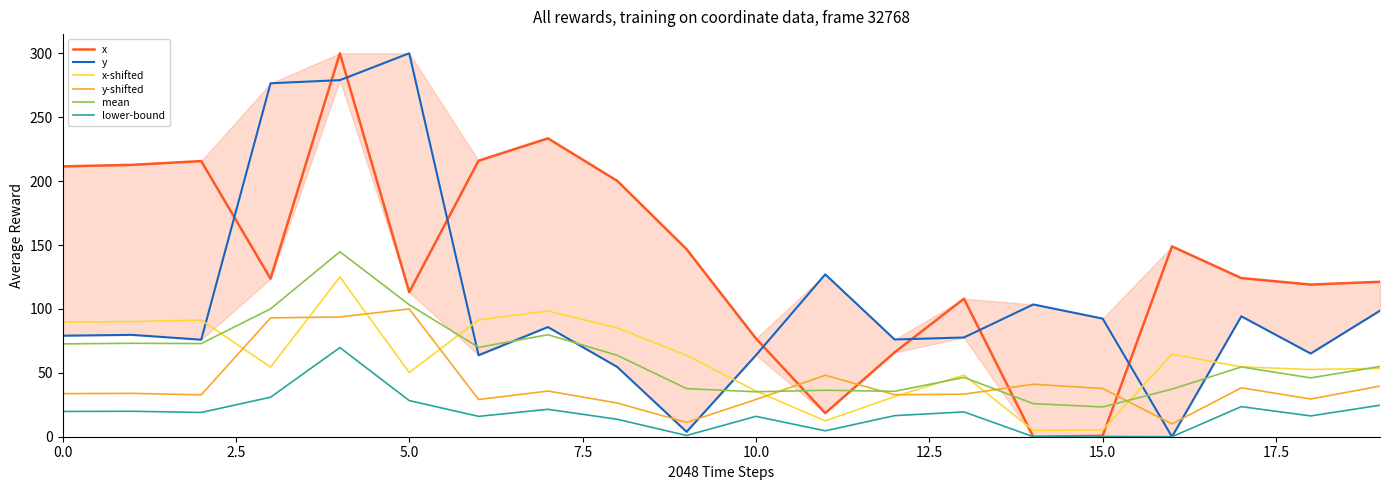

What is the approximate value of mean at 15.0?

23.3